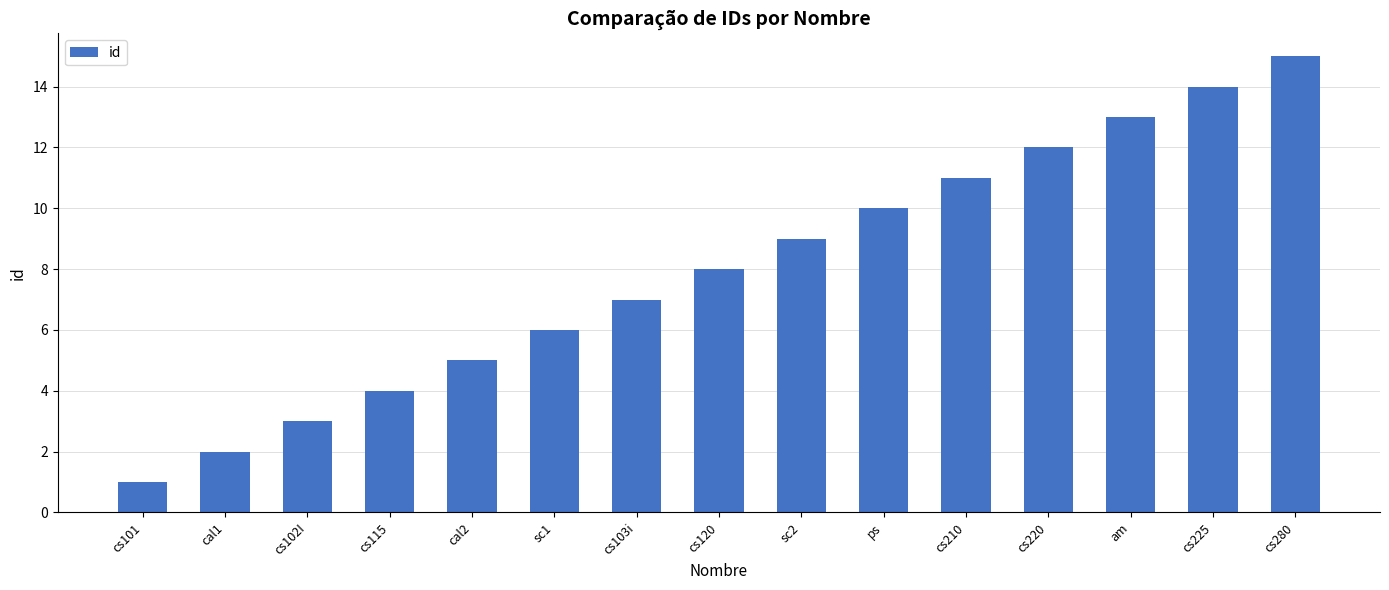

What is the change in value from cal1 to sc2?

+7